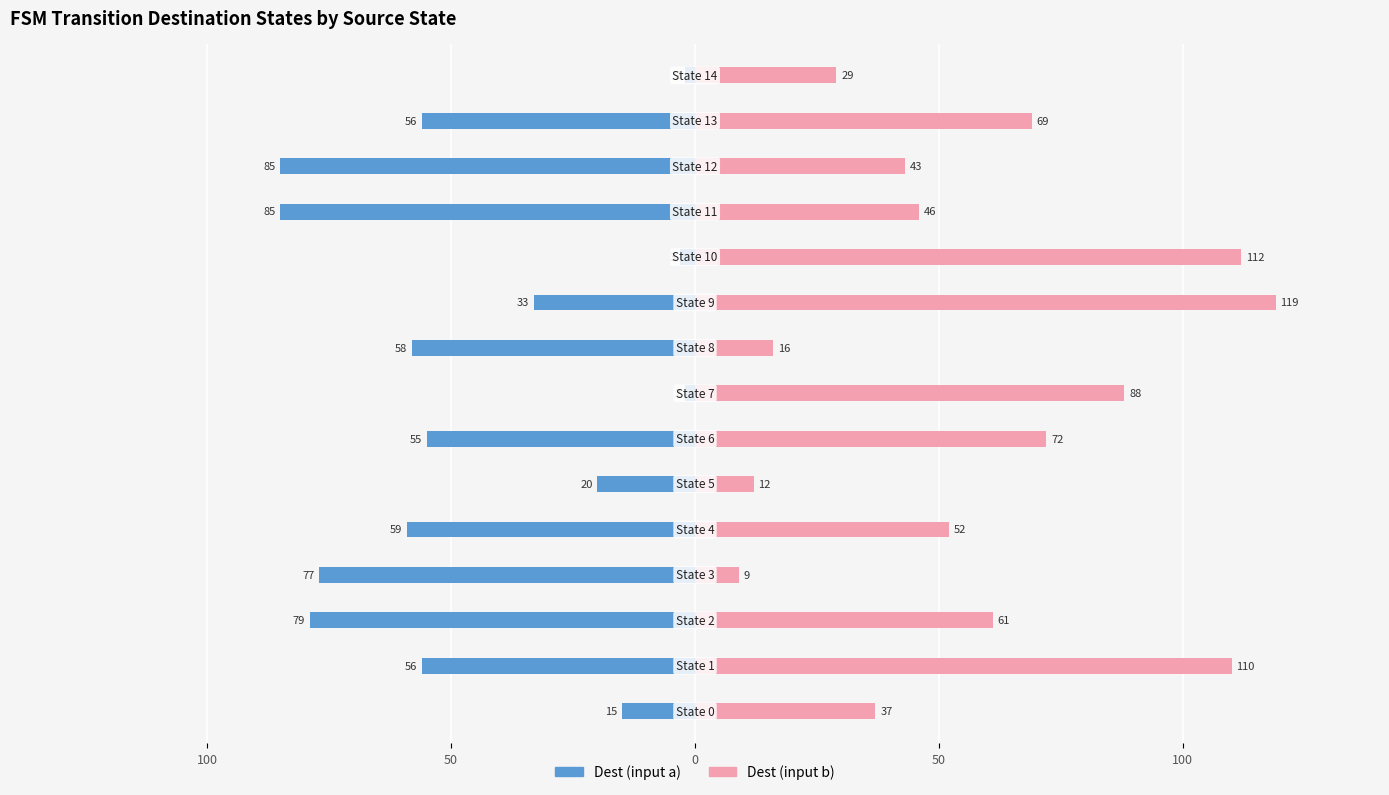

What is the difference between the Dest (input b) values at 7 and 12?

45